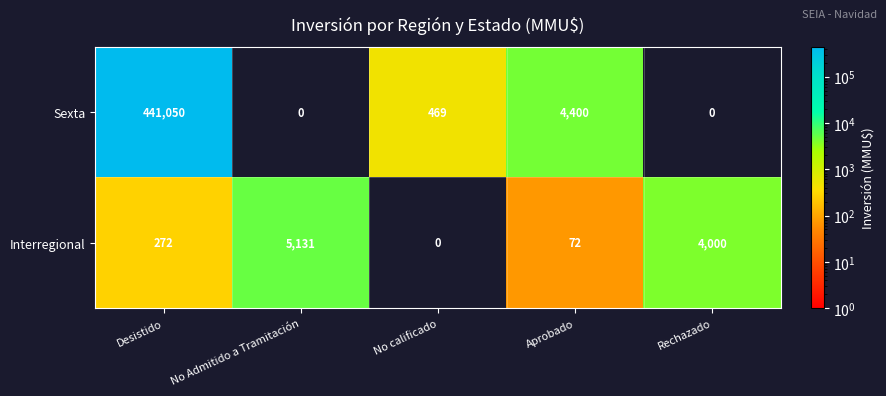

Which category has the highest value in the Interregional series?

No Admitido a Tramitación